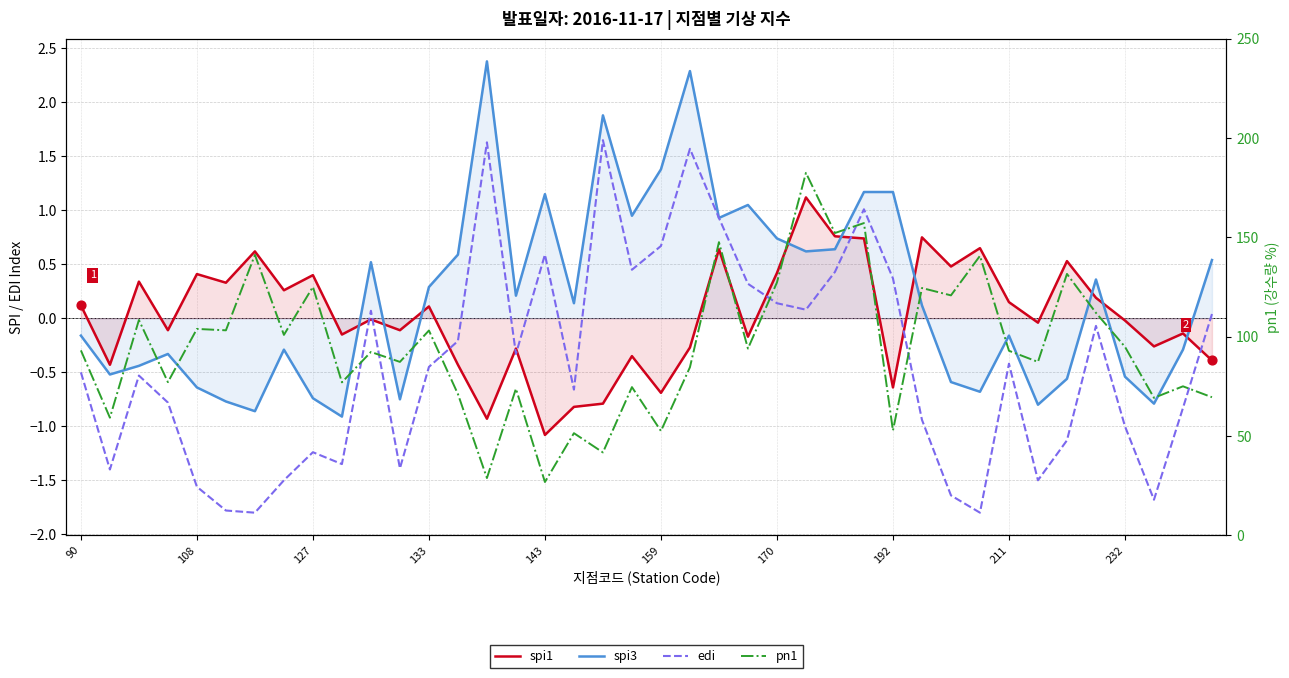

At which category is the sum across all series the highest?

25